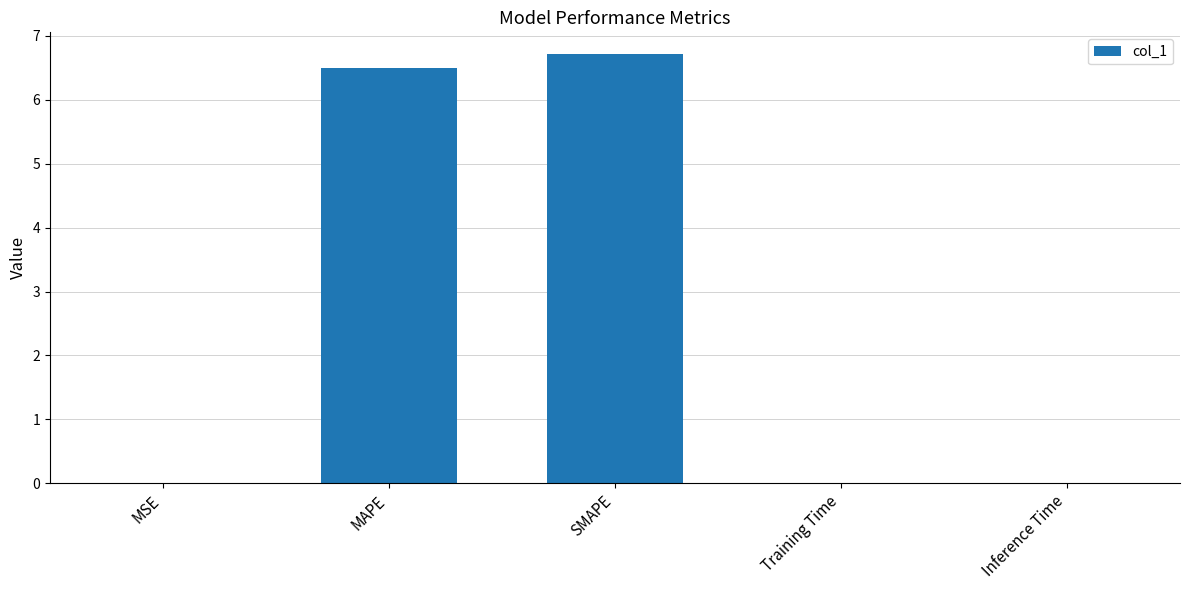

The value at Inference Time is 0.0. True or false?

True